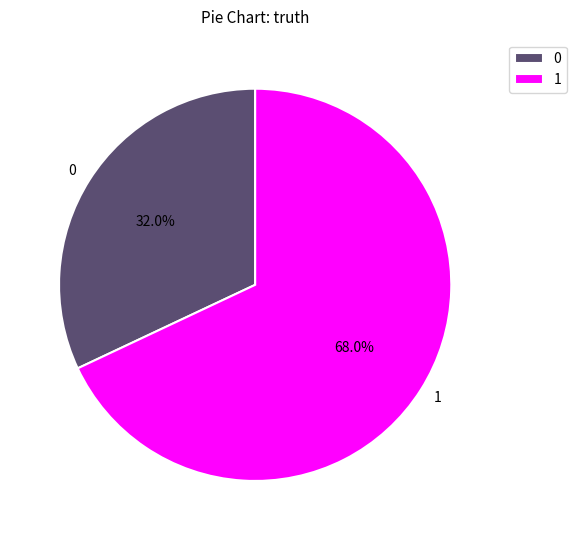

What percentage is NOT represented by 0?

68.0%